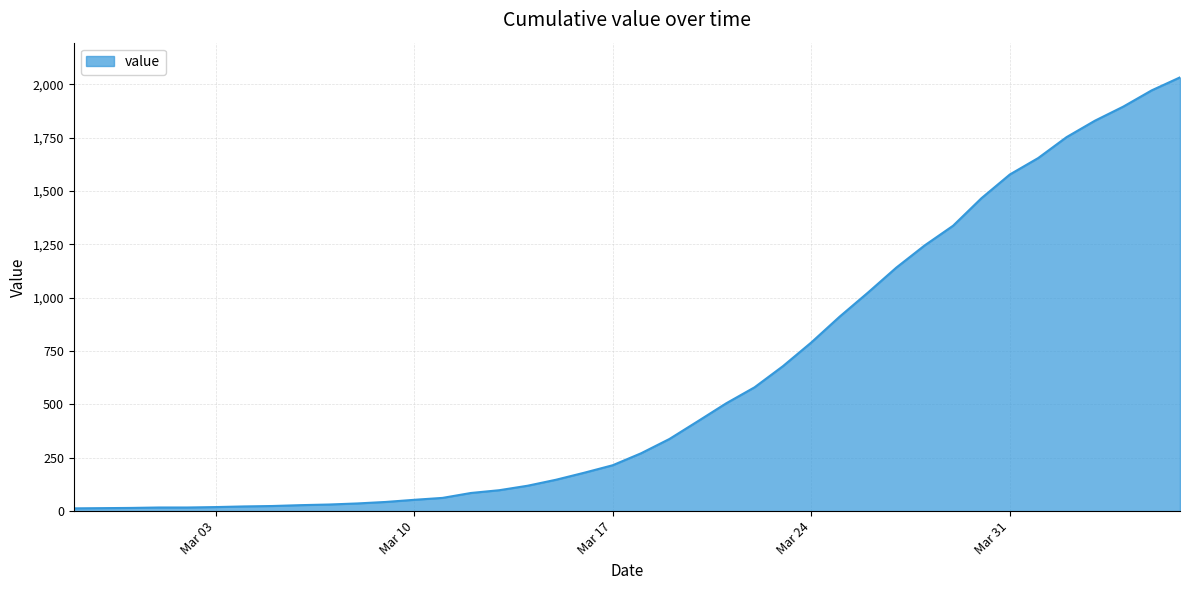

What is the difference between the maximum and minimum values?

2019